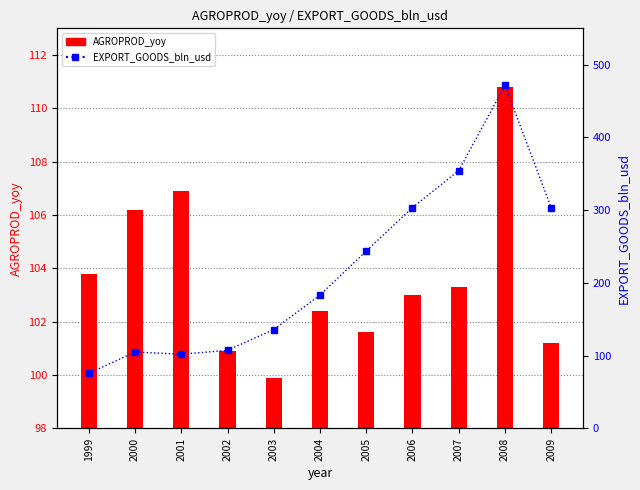

Reading left to right, extract all data points from this chart.

AGROPROD_yoy: 1999=103.8	2000=106.2	2001=106.9	2002=100.9	2003=99.9	2004=102.4	2005=101.6	2006=103.0	2007=103.3	2008=110.8	2009=101.2
EXPORT_GOODS_bln_usd: 1999=75.6	2000=105.0	2001=101.9	2002=107.3	2003=135.9	2004=183.2	2005=243.8	2006=303.6	2007=354.4	2008=471.6	2009=303.4